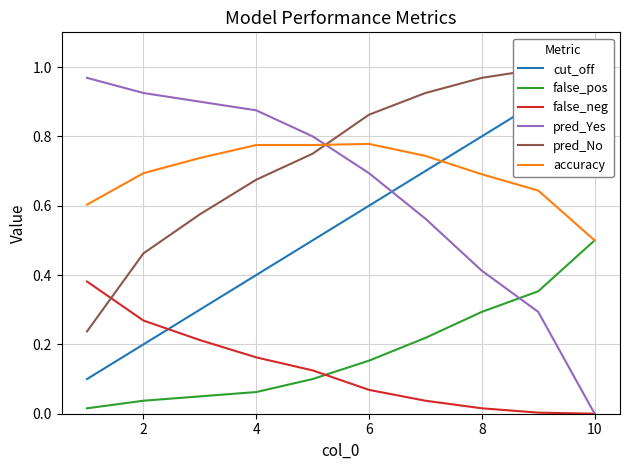

The value of false_neg at 2 is 0.4. True or false?

False